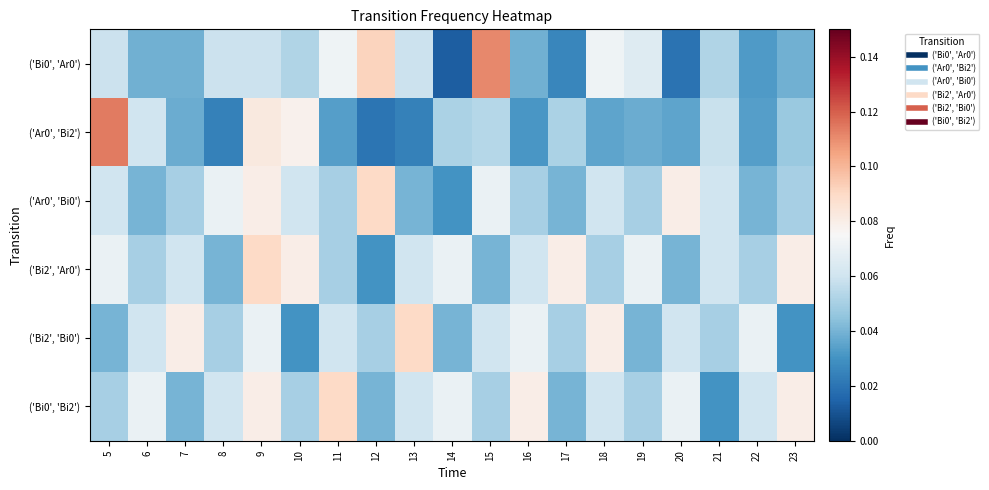

Reading right to left, what are all the values shown in this chart?

('Bi0', 'Ar0'): 23=0.0	22=0.0	21=0.1	20=0.0	19=0.1	18=0.1	17=0.0	16=0.0	15=0.1	14=0.0	13=0.1	12=0.1	11=0.1	10=0.1	9=0.1	8=0.1	7=0.0	6=0.0	5=0.1
('Ar0', 'Bi2'): 23=0.0	22=0.0	21=0.1	20=0.0	19=0.0	18=0.0	17=0.1	16=0.0	15=0.1	14=0.1	13=0.0	12=0.0	11=0.0	10=0.1	9=0.1	8=0.0	7=0.0	6=0.1	5=0.1
('Ar0', 'Bi0'): 23=0.1	22=0.0	21=0.1	20=0.1	19=0.1	18=0.1	17=0.0	16=0.1	15=0.1	14=0.0	13=0.0	12=0.1	11=0.1	10=0.1	9=0.1	8=0.1	7=0.1	6=0.0	5=0.1
('Bi2', 'Ar0'): 23=0.1	22=0.1	21=0.1	20=0.0	19=0.1	18=0.1	17=0.1	16=0.1	15=0.0	14=0.1	13=0.1	12=0.0	11=0.1	10=0.1	9=0.1	8=0.0	7=0.1	6=0.1	5=0.1
('Bi2', 'Bi0'): 23=0.0	22=0.1	21=0.1	20=0.1	19=0.0	18=0.1	17=0.1	16=0.1	15=0.1	14=0.0	13=0.1	12=0.1	11=0.1	10=0.0	9=0.1	8=0.1	7=0.1	6=0.1	5=0.0
('Bi0', 'Bi2'): 23=0.1	22=0.1	21=0.0	20=0.1	19=0.1	18=0.1	17=0.0	16=0.1	15=0.1	14=0.1	13=0.1	12=0.0	11=0.1	10=0.1	9=0.1	8=0.1	7=0.0	6=0.1	5=0.1